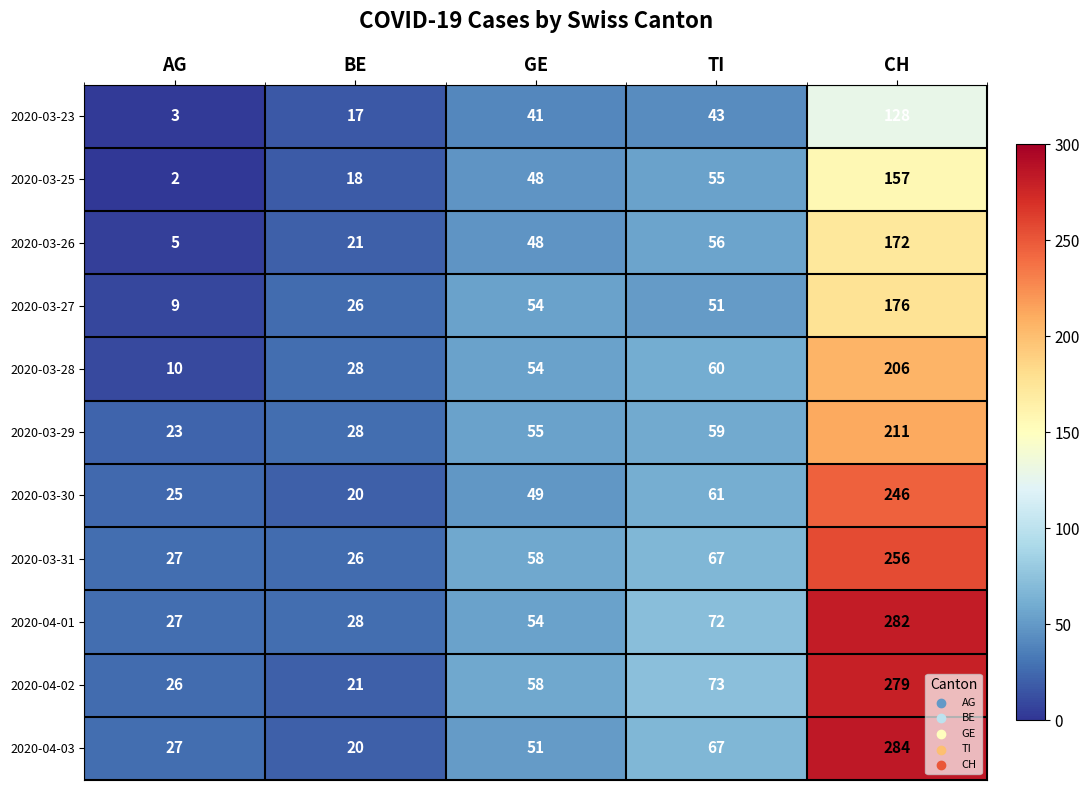

At how many categories does at least one series exceed 247?

1